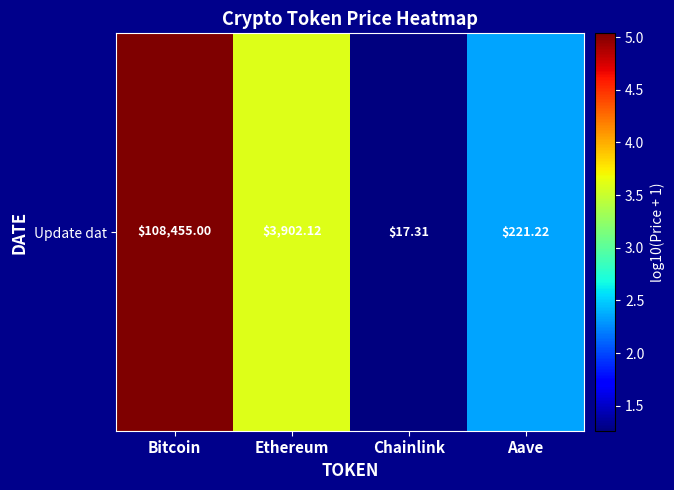

Which category has the lowest value across all series?

Chainlink